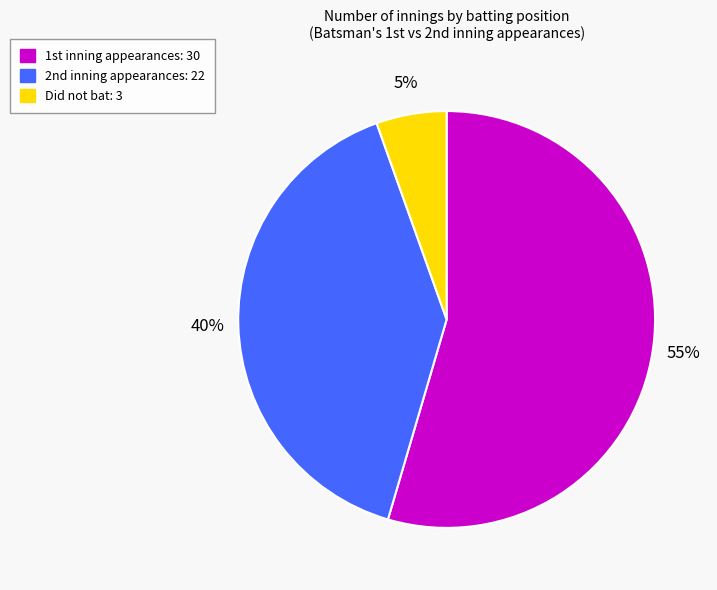

What is the largest slice in the pie chart?

1st inning